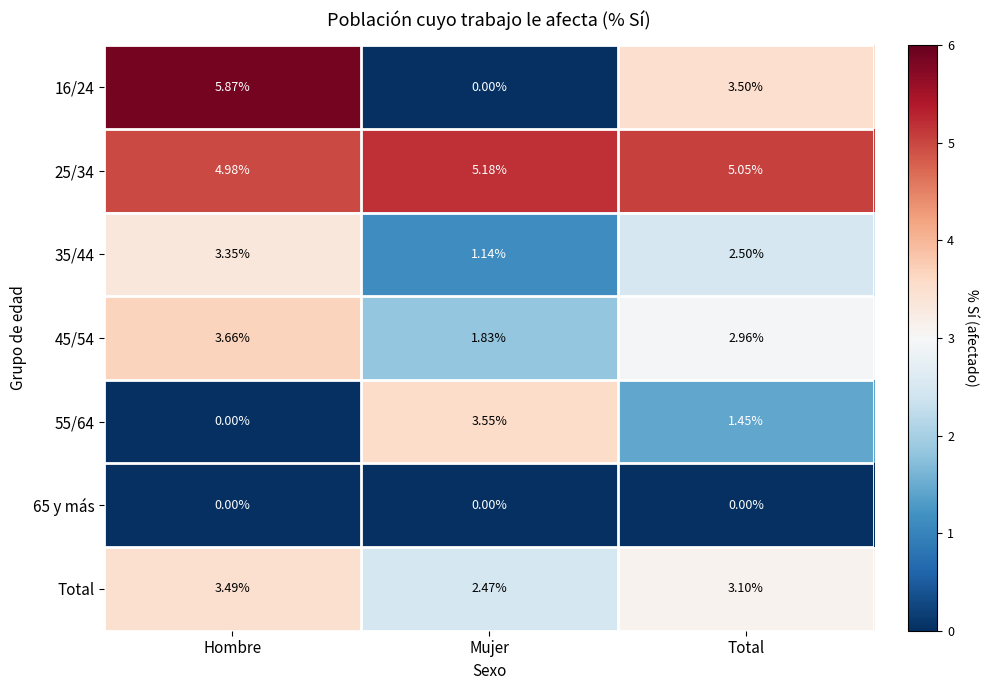

At which label is 35/44 closest to 2?

Total